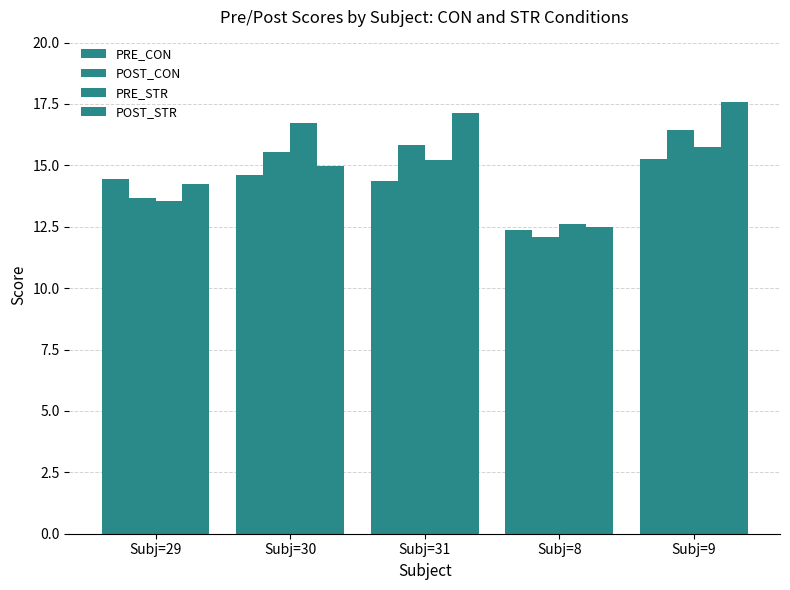

How many data points in PRE_CON are above 14?

4